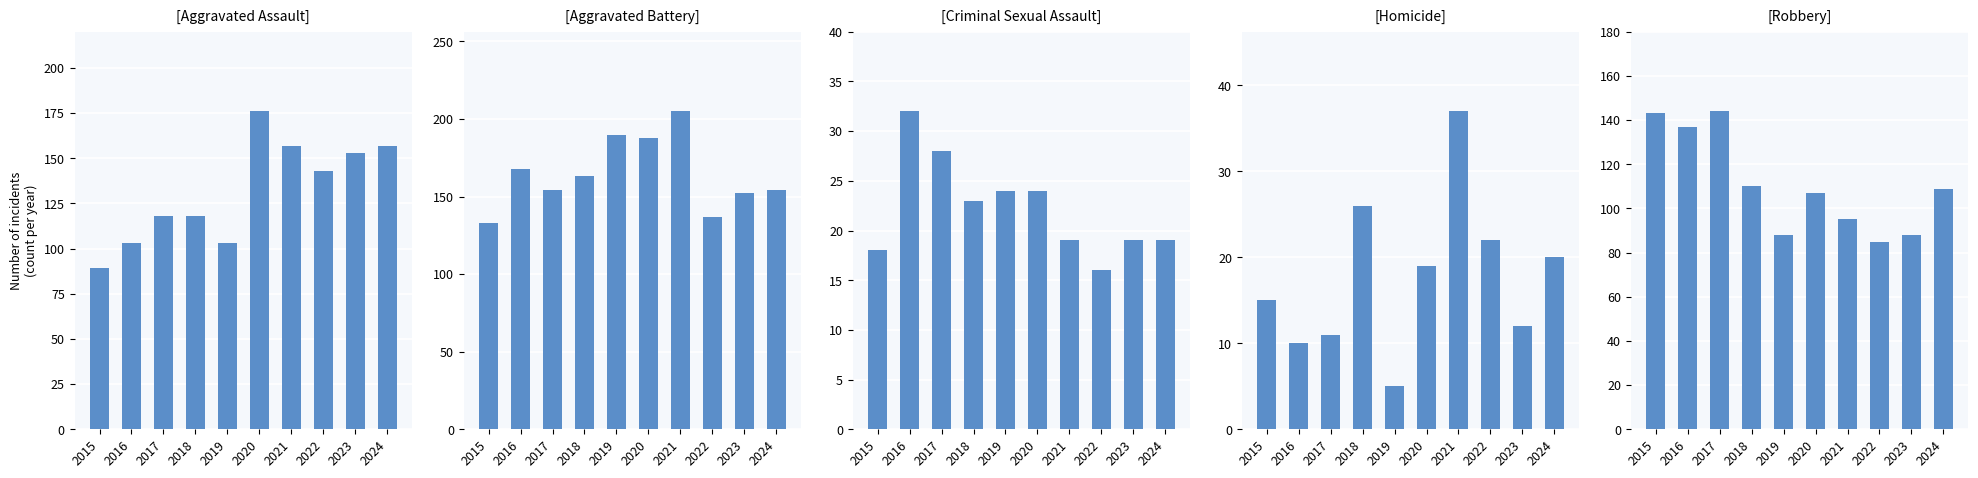

What is the average value of the Criminal Sexual Assault series?

22